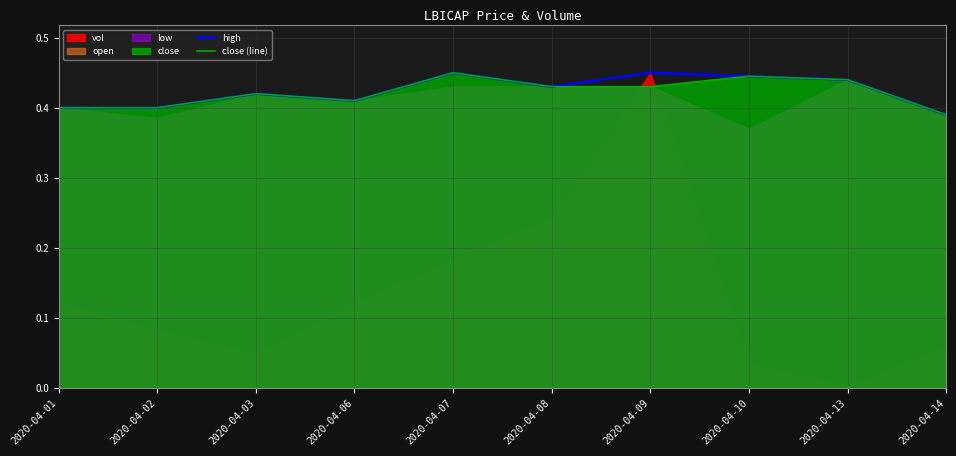

Reading right to left, extract all data points from this chart.

high: 0.4	0.4	0.4	0.5	0.4	0.5	0.4	0.4	0.4	0.4
close (line): 0.4	0.4	0.4	0.4	0.4	0.5	0.4	0.4	0.4	0.4